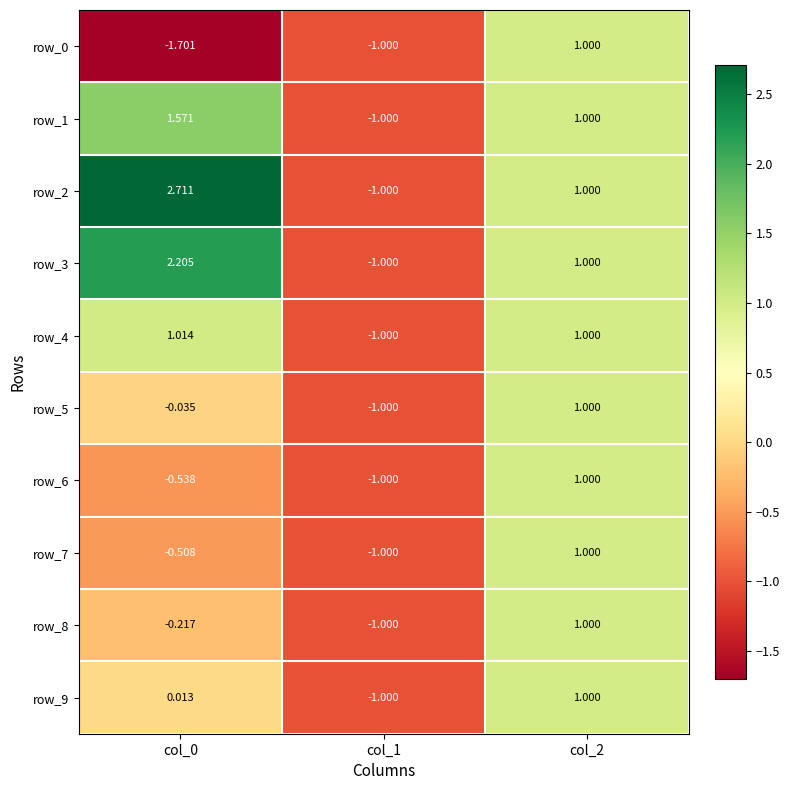

What is the difference between the highest and lowest values at col_0?

4.4